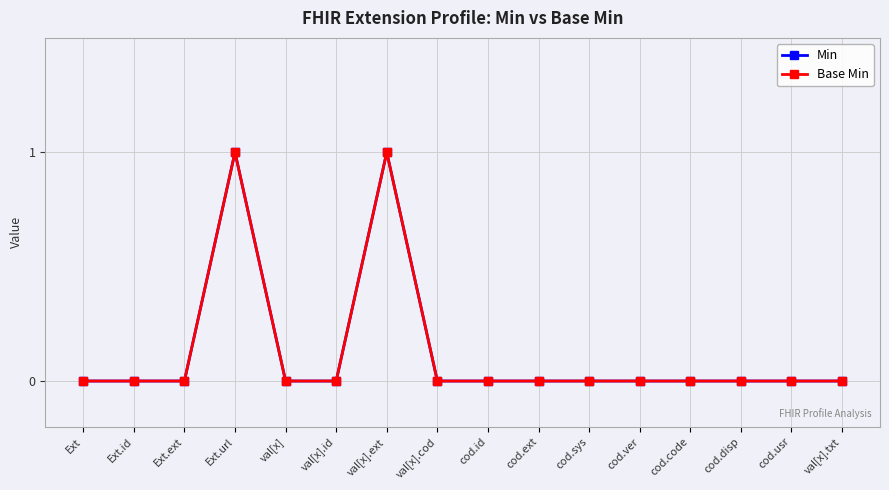

Where is the first local maximum for Min?

Ext.url